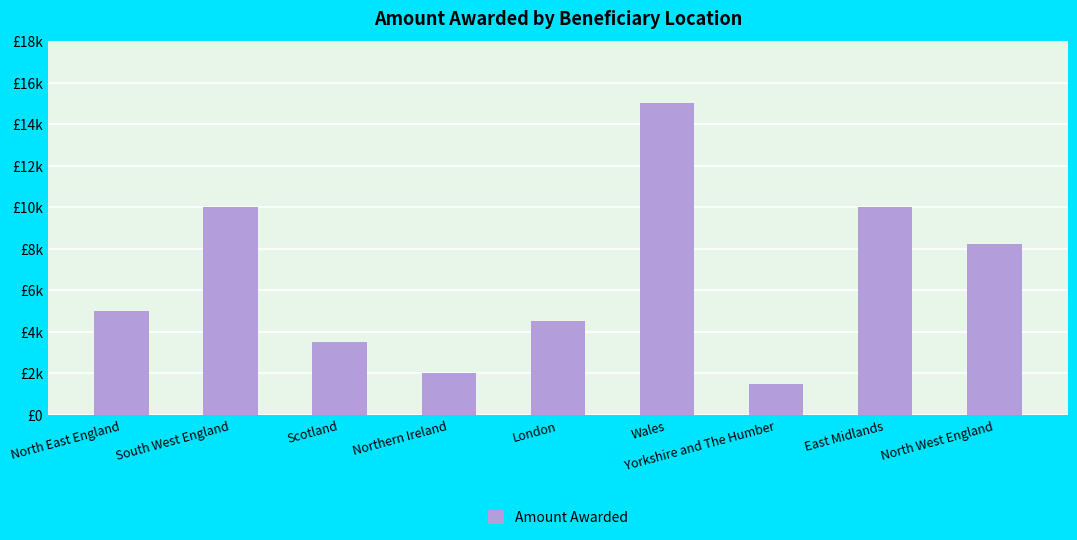

What is the ratio of the value at North West England to the value at Yorkshire and The Humber?

5.5